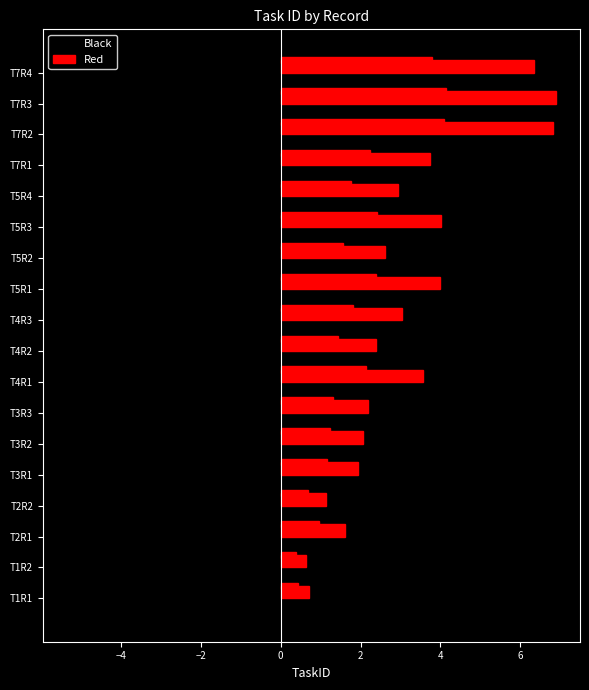

At T7R4, list the series in order from largest to smallest.

Red, Black